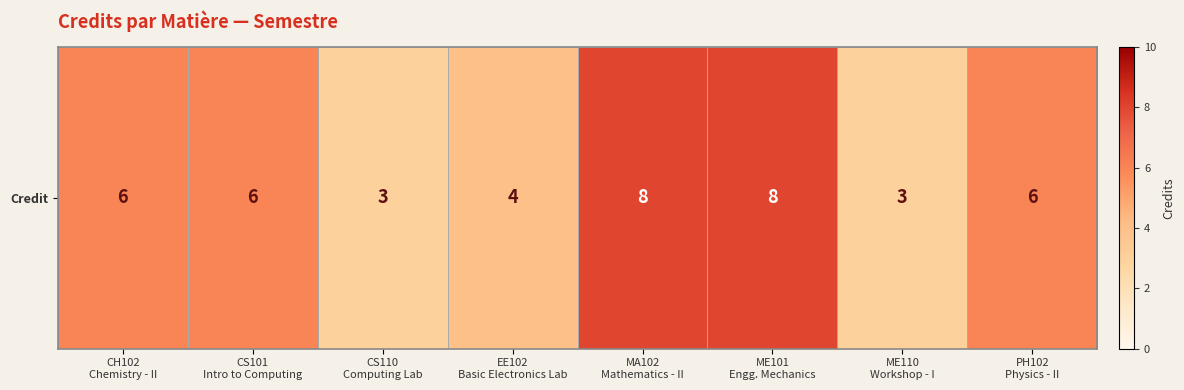

How many data points does each series have?

8